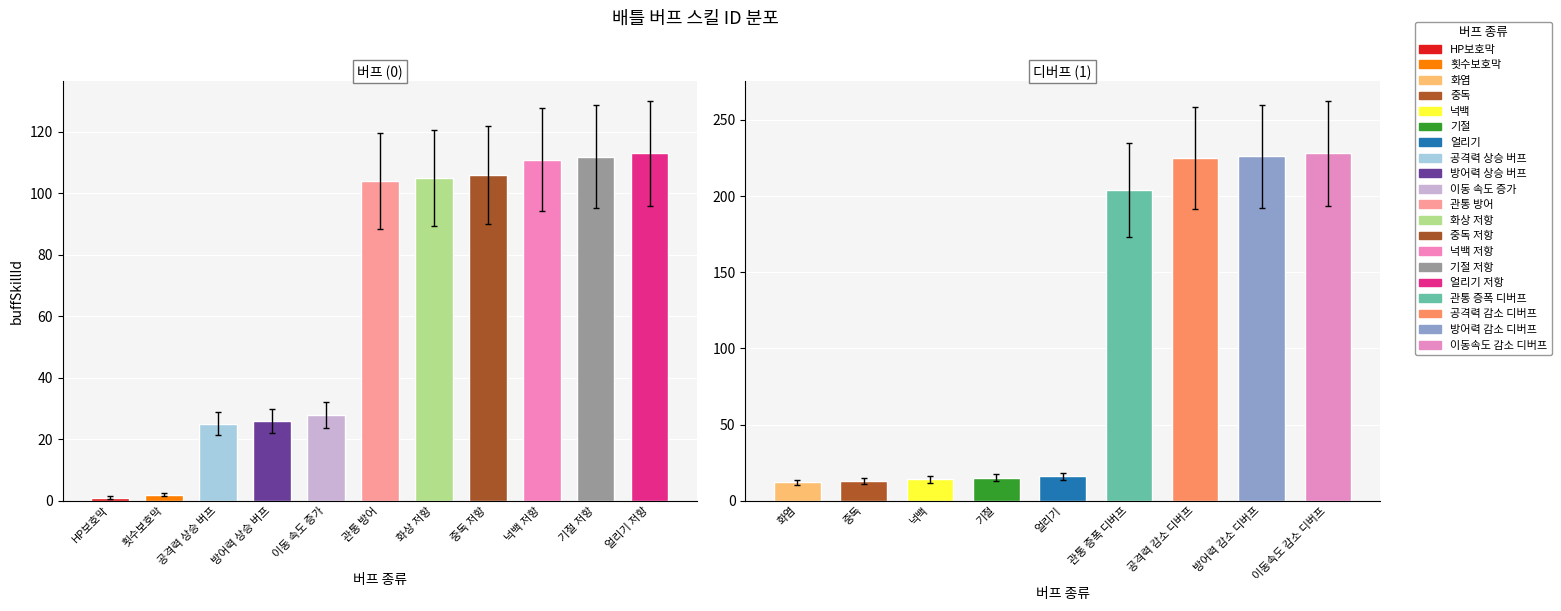

What is the maximum value shown in the chart?

228